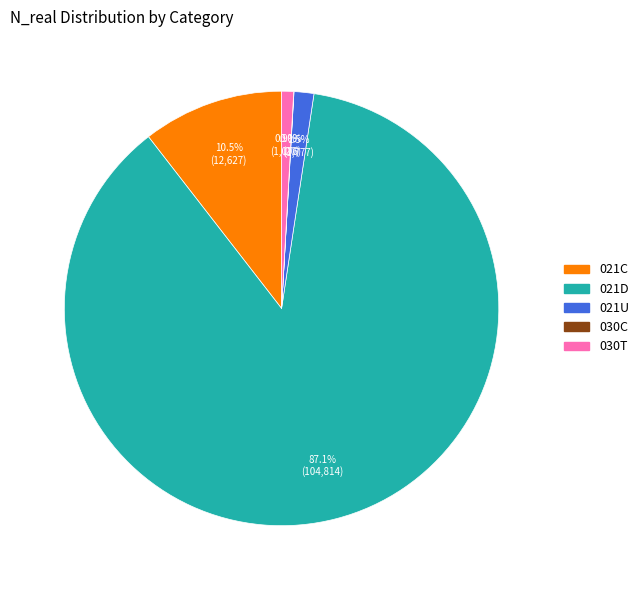

Does 021U represent more than half of the total?

No